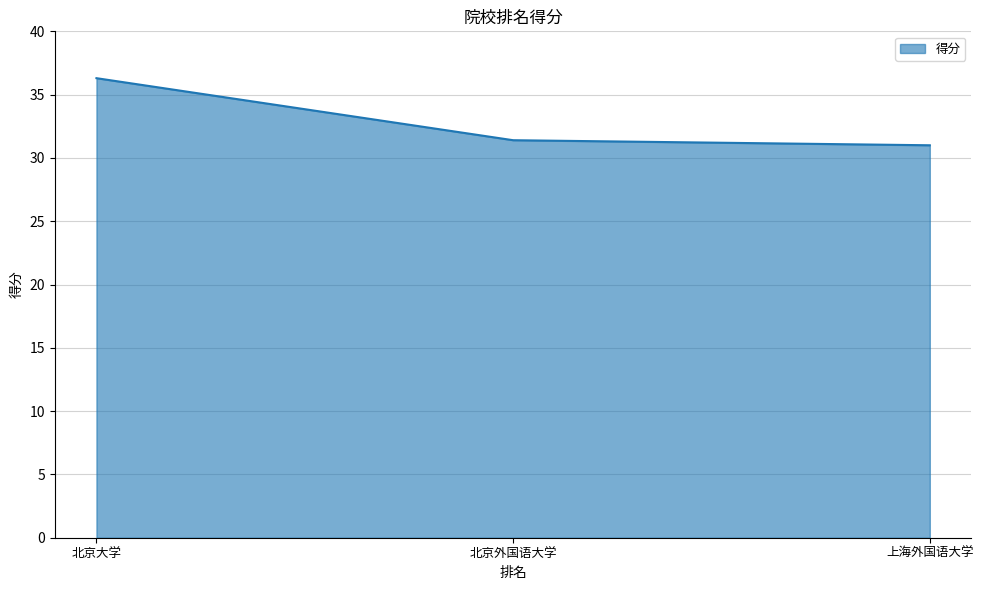

What is the change in value from 北京大学 to 上海外国语大学?

-5.3